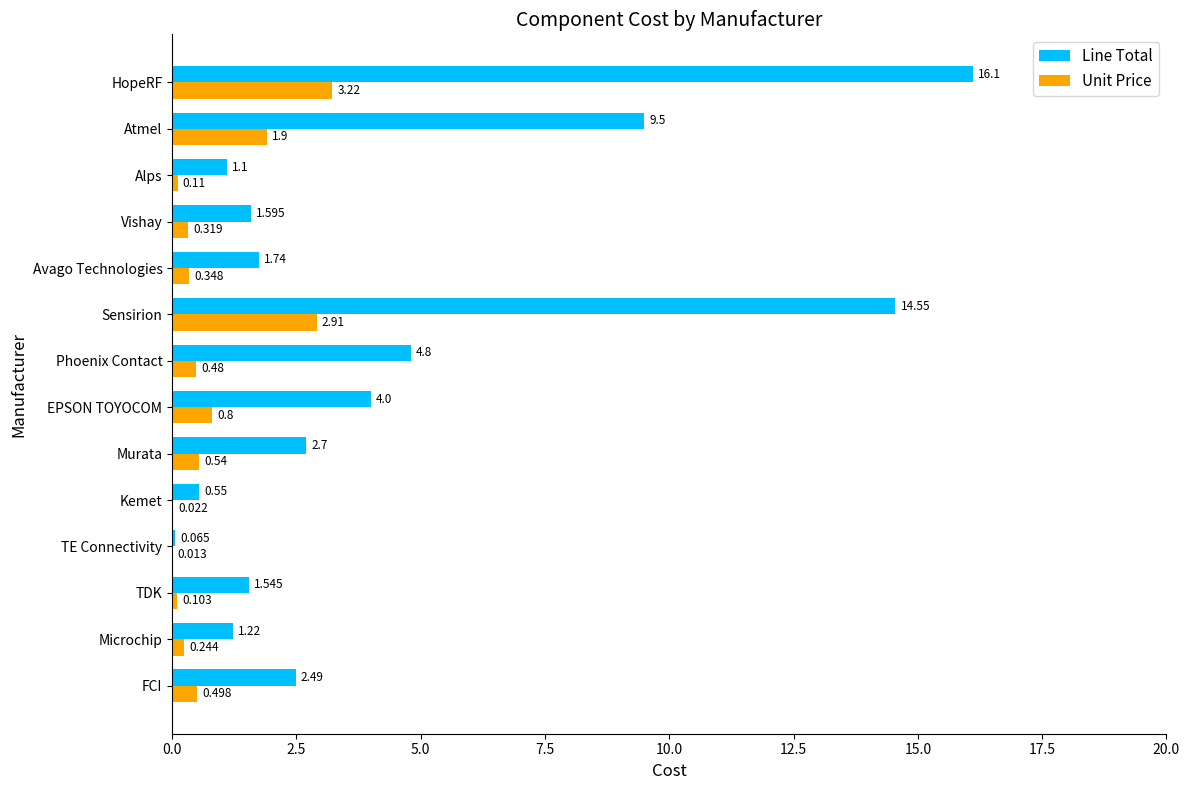

Where is Line Total nearest to the value 8?

Atmel